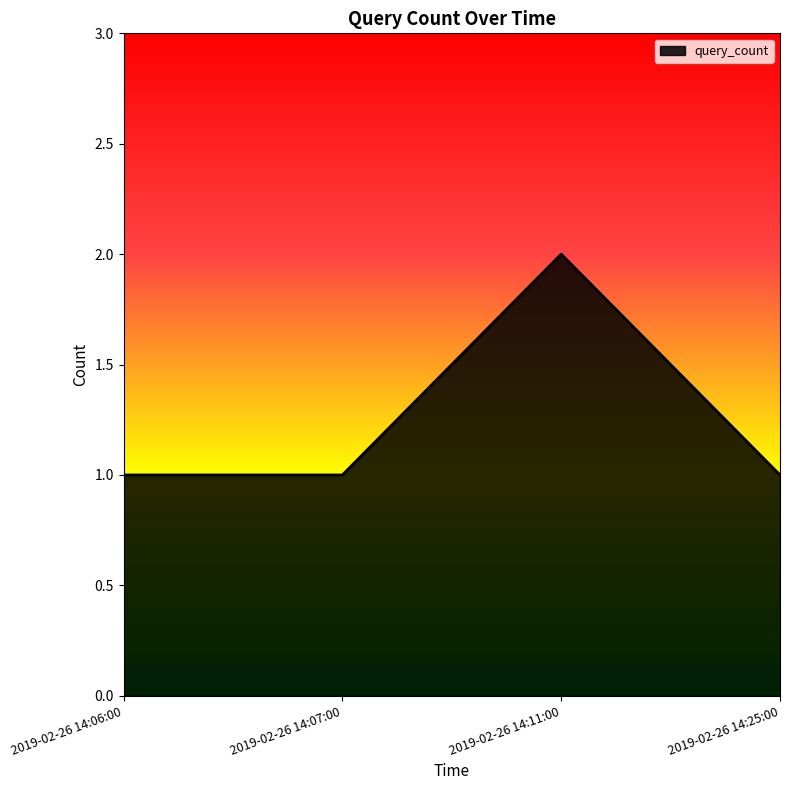

Approximately how many times larger is the value at 2019-02-26 14:07:00 compared to 2019-02-26 14:06:00?

1.0